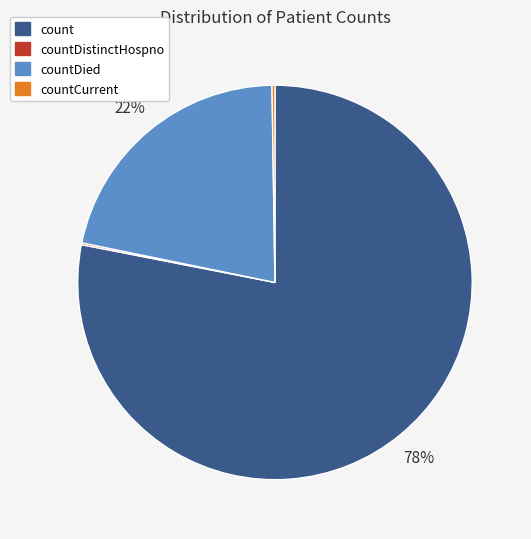

Is there any slice that represents more than half of the pie?

Yes